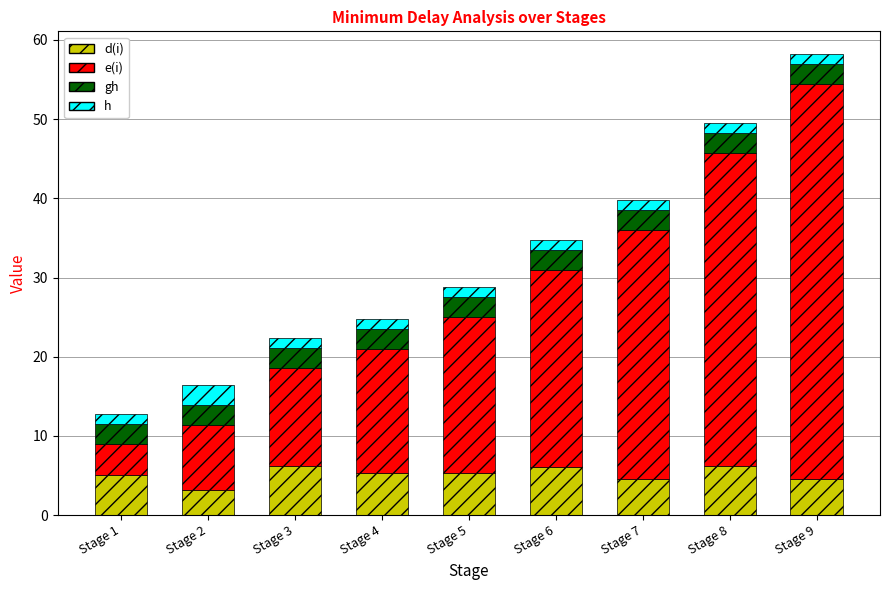

At which category is the sum across all series the highest?

Stage 9